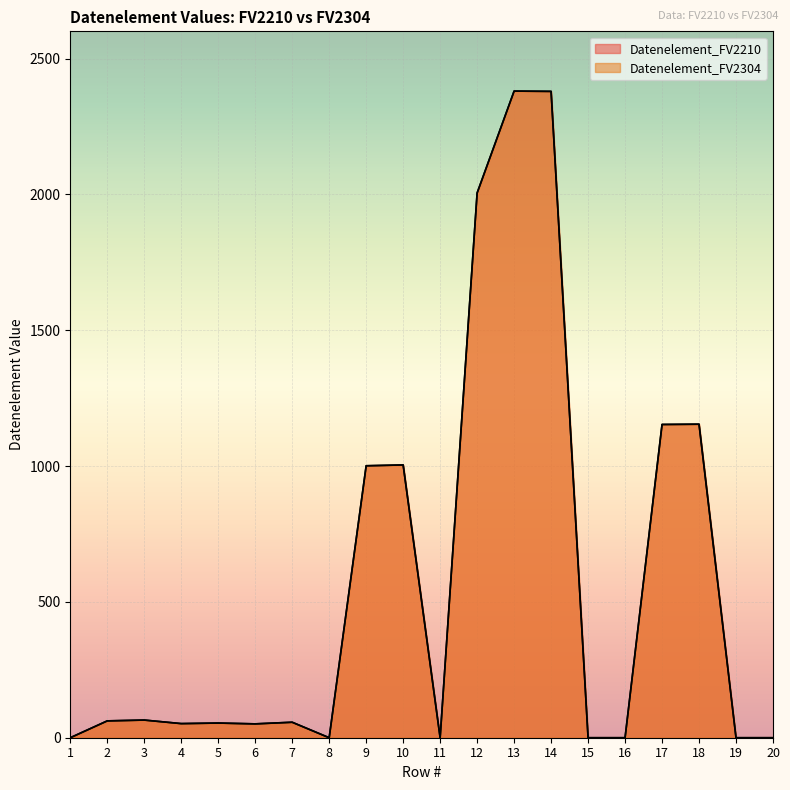

Reading left to right, transcribe all the data shown in this chart.

Datenelement_FV2210: 1=0	2=62	3=65	4=52	5=54	6=51	7=57	8=0	9=1001	10=1004	11=0	12=2005	13=2380	14=2379	15=0	16=0	17=1153	18=1154	19=0	20=0
Datenelement_FV2304: 1=0	2=62	3=65	4=52	5=54	6=51	7=57	8=0	9=1001	10=1004	11=0	12=2005	13=2380	14=2379	15=0	16=0	17=1153	18=1154	19=0	20=0